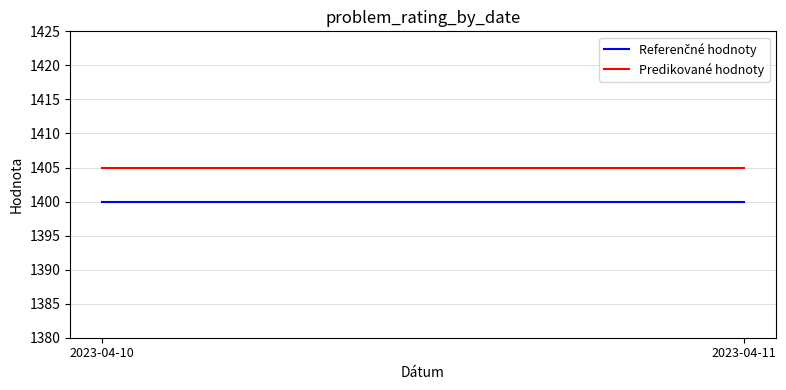

What value does the Predikované hodnoty series have at 2023-04-10?

1405